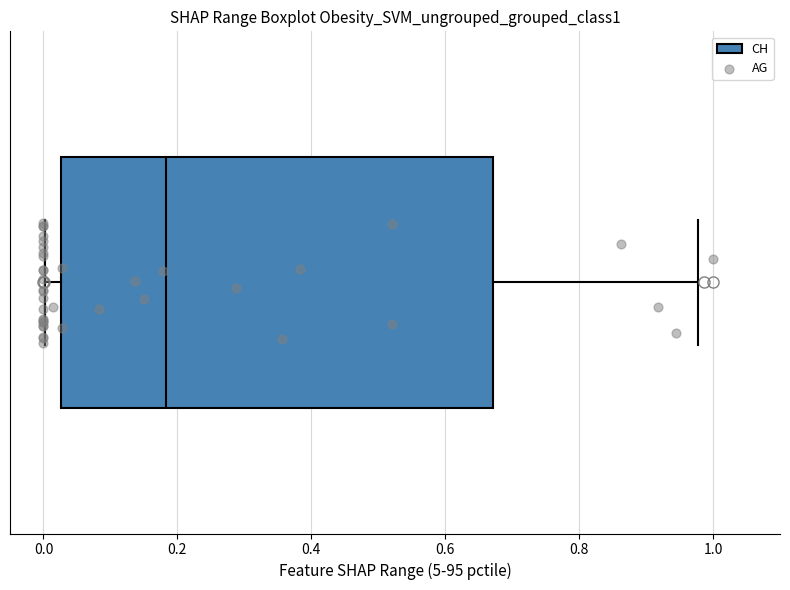

Transcribe this box plot: give where the median line is, the range the box spans, and where the two whiskers end, as read against the x-axis. The values are not printed on the chart, so give them approximately, as read against the axis.

median 0.18, box 0.02 to 0.68, whiskers 0.00 to 0.98